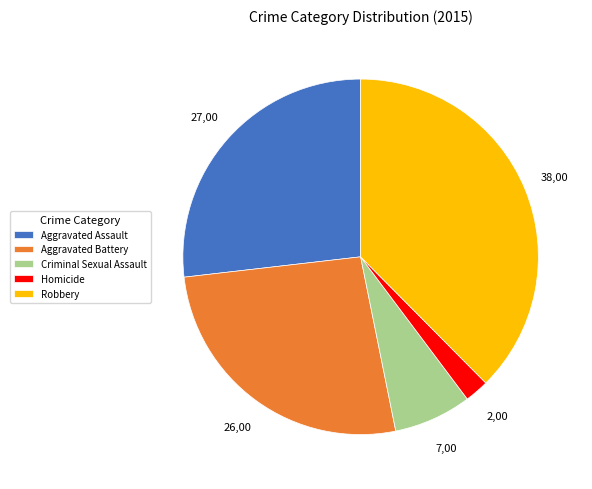

Do Aggravated Battery and Homicide together represent more than half of the pie?

No